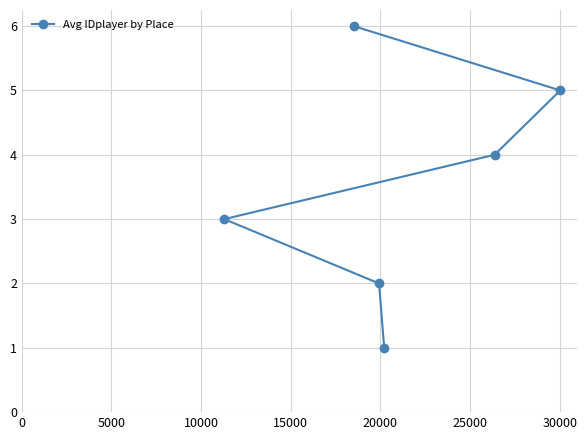

What is the sum of all values?

21